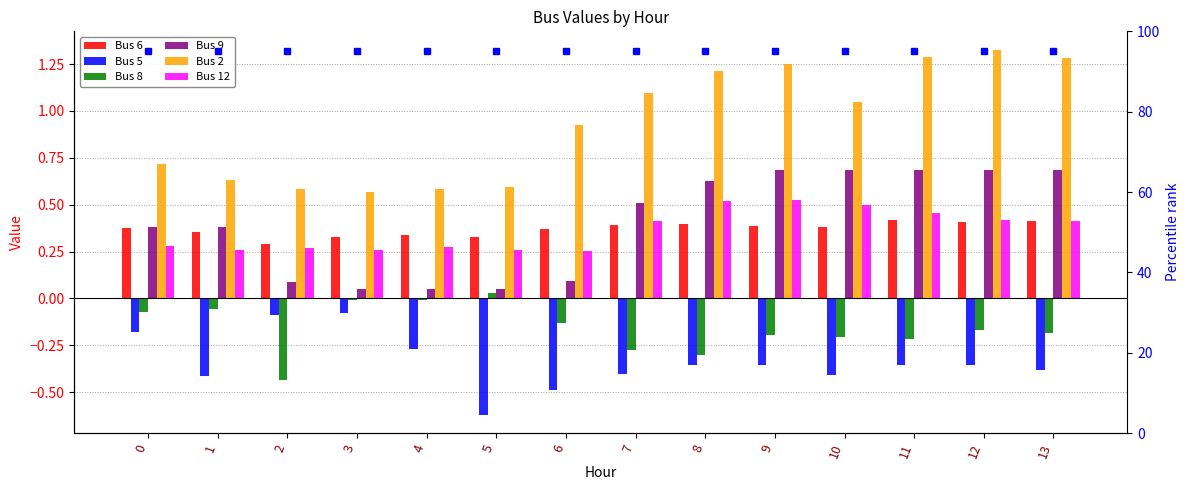

What is the value of the Bus 5 bar at the 7th from the left?

-0.5